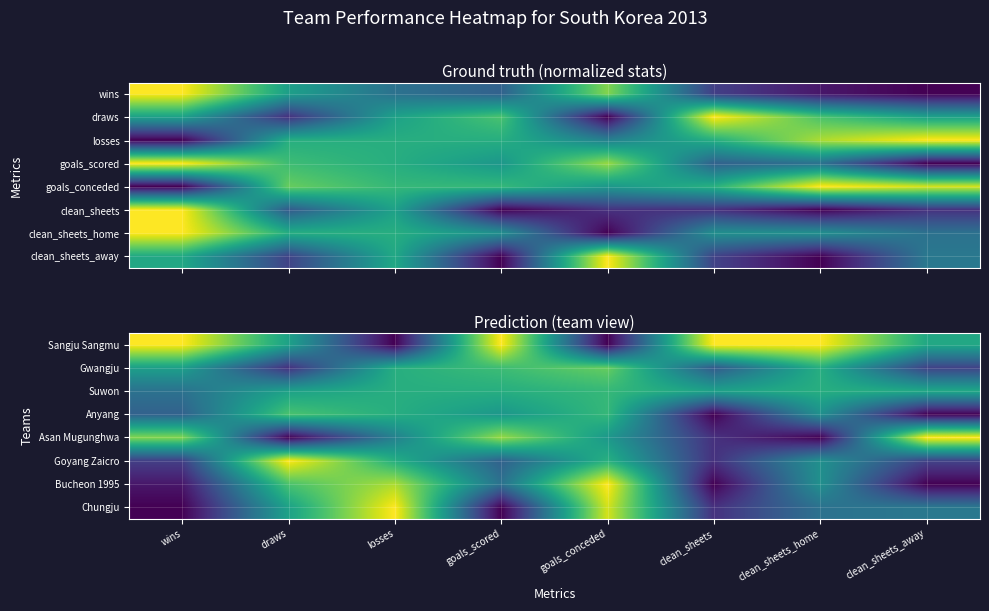

True or false: Bucheon 1995 has a value of 0.4 at goals_scored.

True